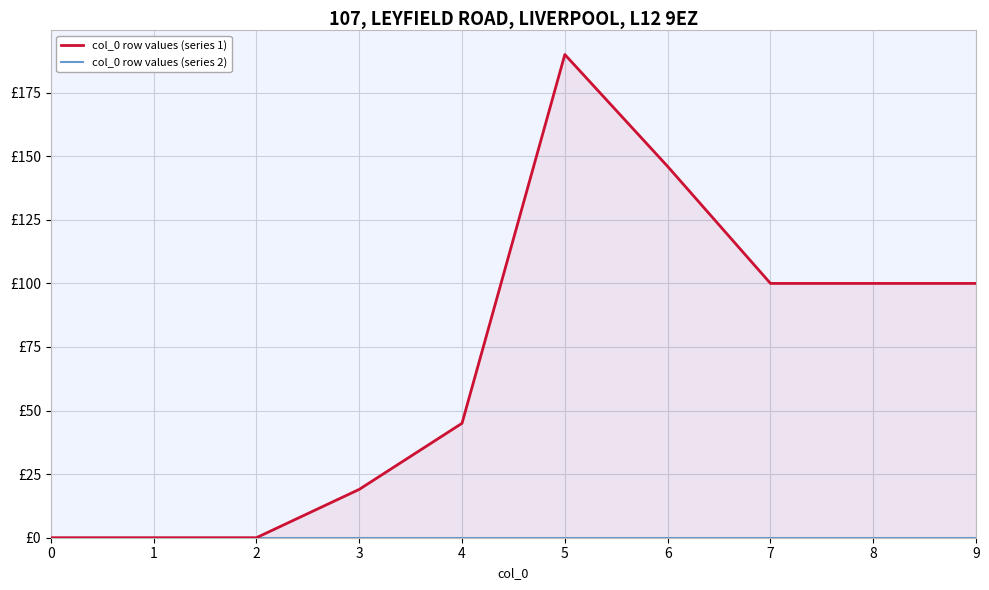

The col_0 row values (series 1) series shows 100 at 7. True or false?

True